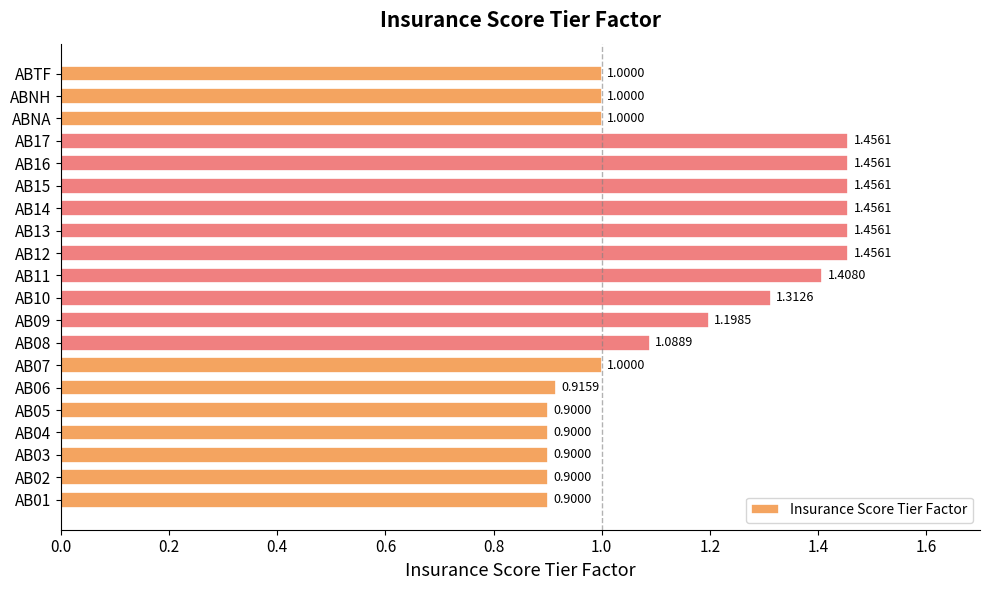

What is the average value?

1.2